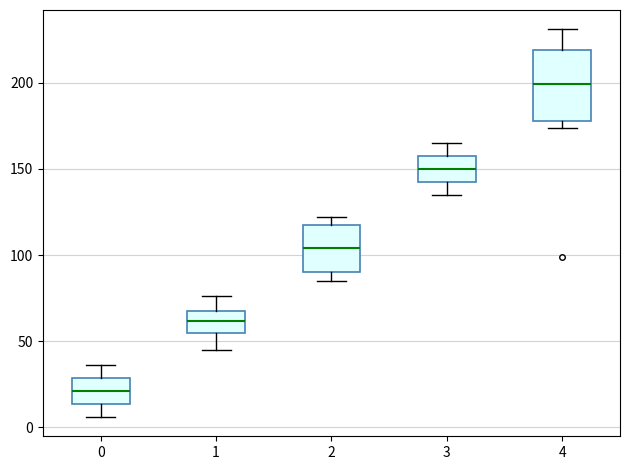

Which box's median line is the lowest?

0